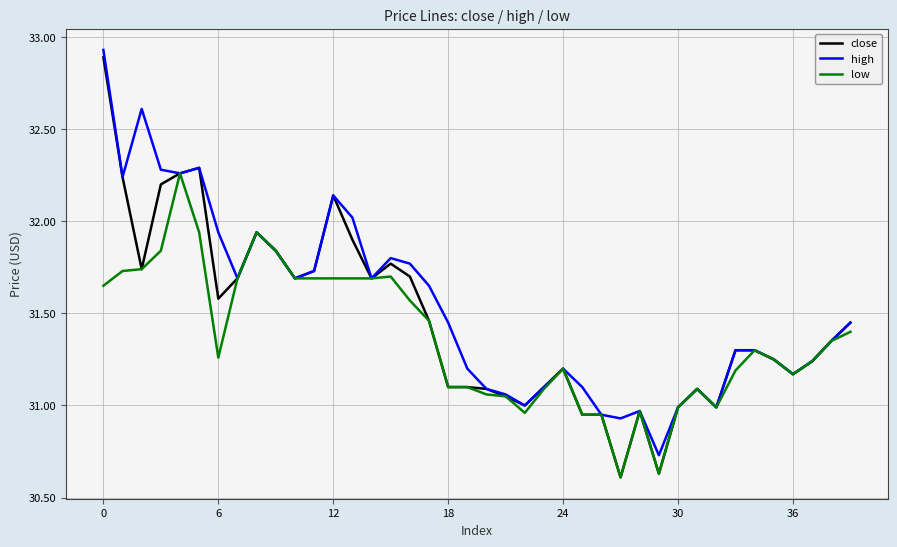

Reading left to right, transcribe all the data shown in this chart.

close: 32.9	32.2	31.7	32.2	32.3	32.3	31.6	31.7	31.9	31.8	31.7	31.7	32.1	31.9	31.7	31.8	31.7	31.5	31.1	31.1	31.1	31.1	31.0	31.1	31.2	30.9	30.9	30.6	31.0	30.6	31.0	31.1	31.0	31.3	31.3	31.2	31.2	31.2	31.4	31.4
high: 32.9	32.2	32.6	32.3	32.3	32.3	31.9	31.7	31.9	31.8	31.7	31.7	32.1	32.0	31.7	31.8	31.8	31.6	31.4	31.2	31.1	31.1	31.0	31.1	31.2	31.1	30.9	30.9	31.0	30.7	31.0	31.1	31.0	31.3	31.3	31.2	31.2	31.2	31.4	31.4
low: 31.6	31.7	31.7	31.8	32.3	31.9	31.3	31.7	31.9	31.8	31.7	31.7	31.7	31.7	31.7	31.7	31.6	31.5	31.1	31.1	31.1	31.1	31.0	31.1	31.2	30.9	30.9	30.6	31.0	30.6	31.0	31.1	31.0	31.2	31.3	31.2	31.2	31.2	31.4	31.4